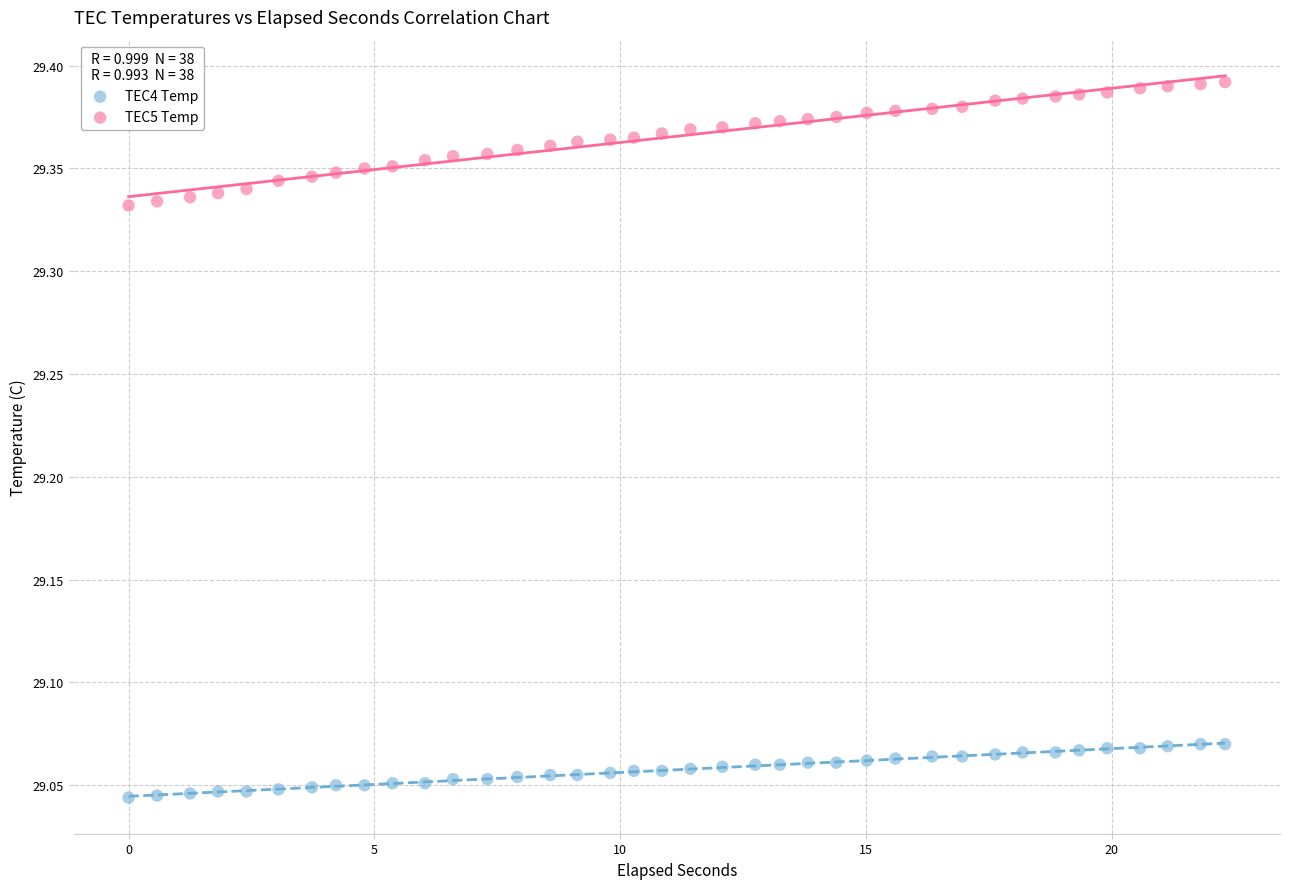

What is the X range (max minus min) for the scatter plot?

22.3